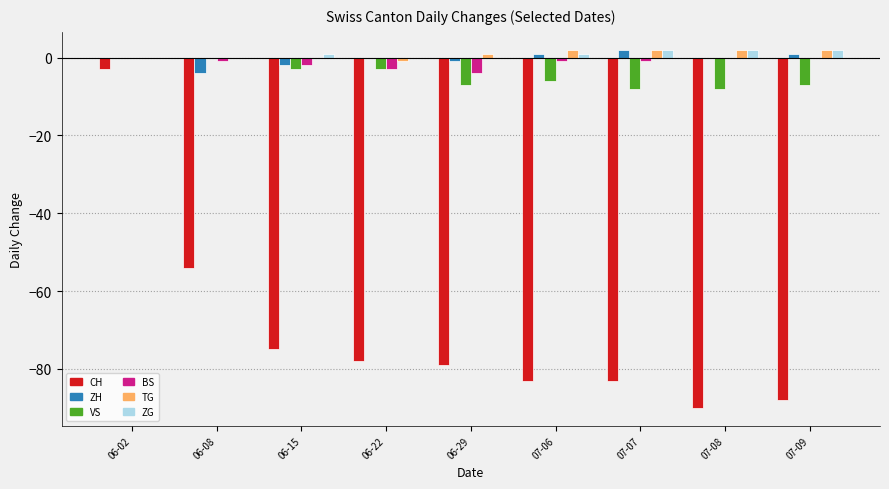

Is the value of VS at 07-06 greater than the value of BS at 07-06?

No